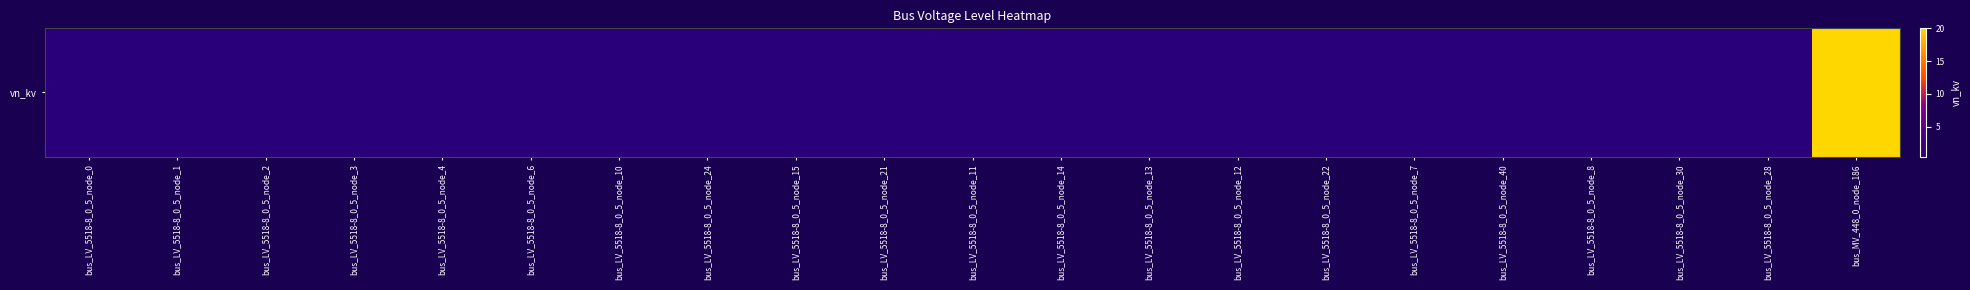

Count the number of data series in this chart.

1